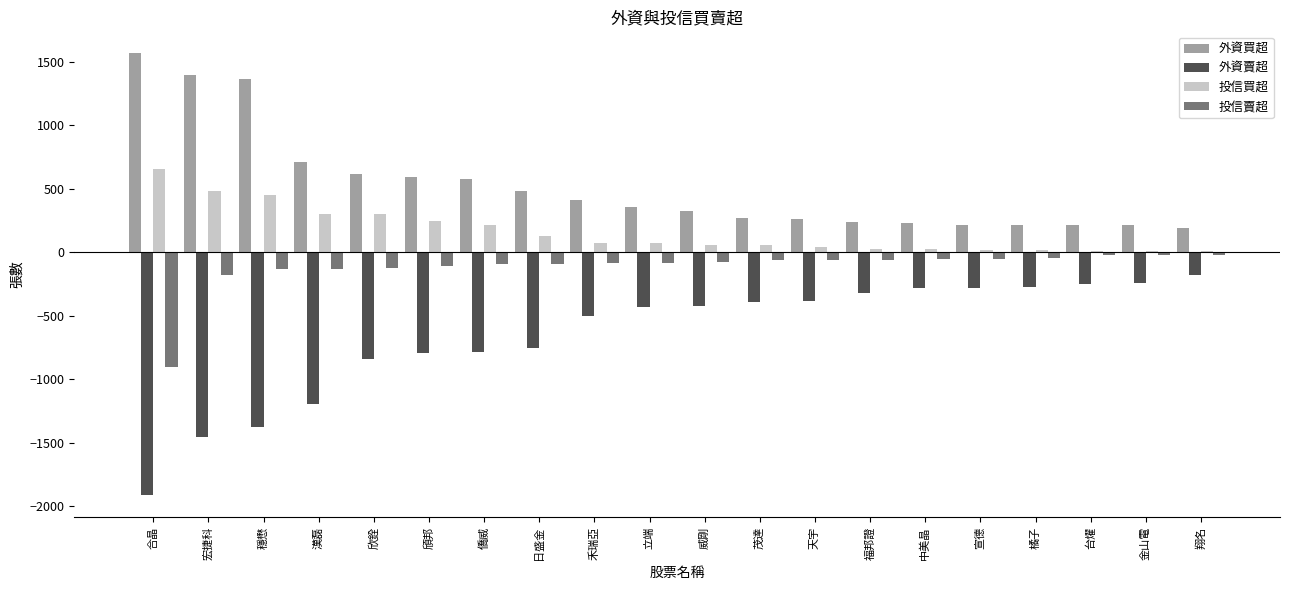

The value of 投信買超 at 宏捷科 is 769. True or false?

False